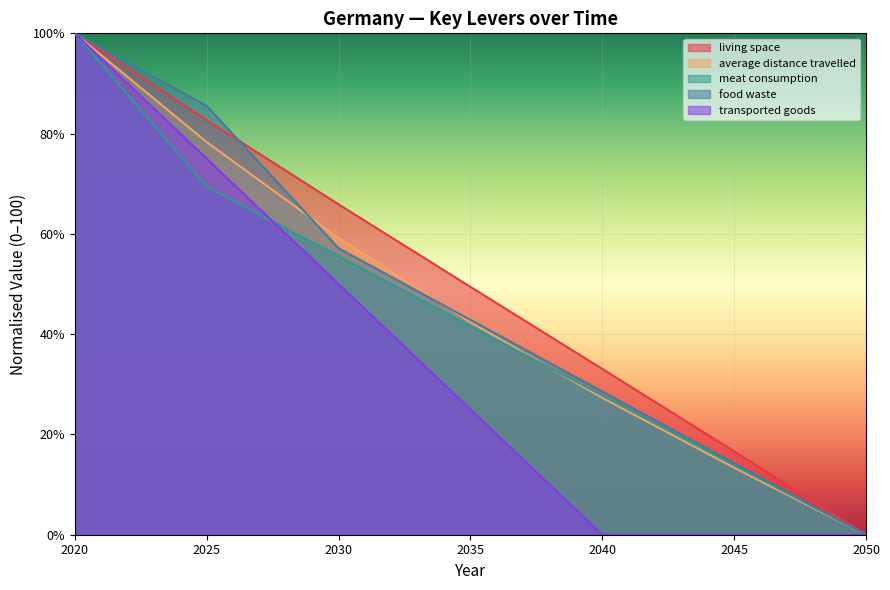

How many data points does each series have?

7